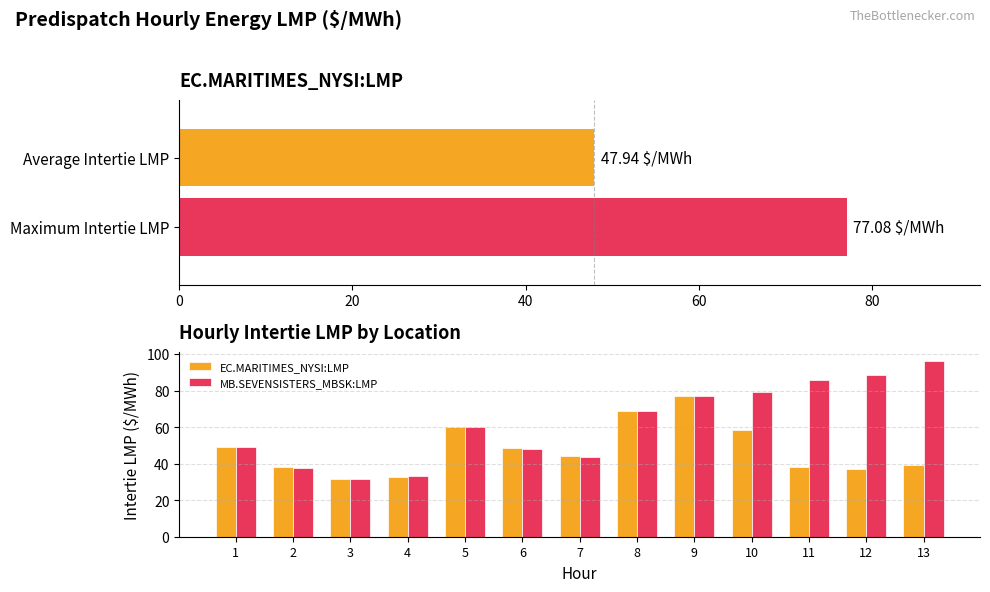

What is the sum of the MB.SEVENSISTERS_MBSK:LMP values at 3 and 2?

69.6